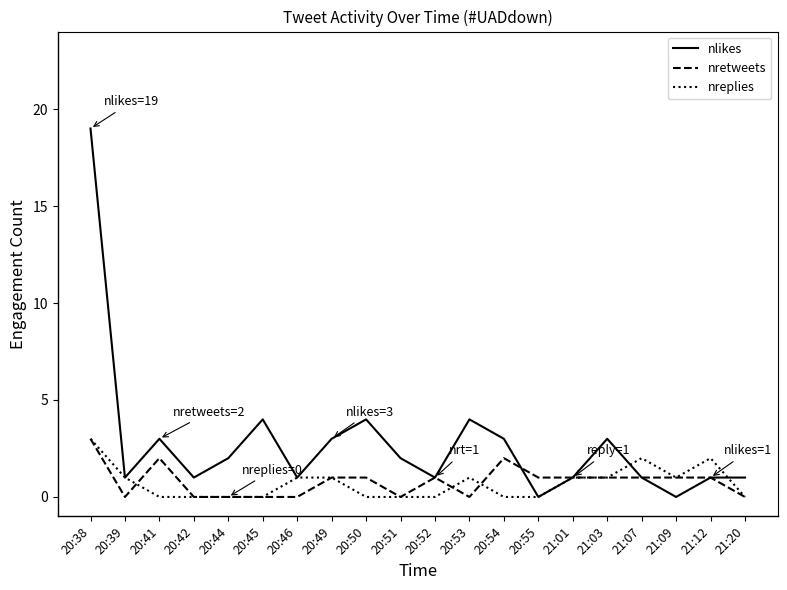

How many series are shown in this chart?

3